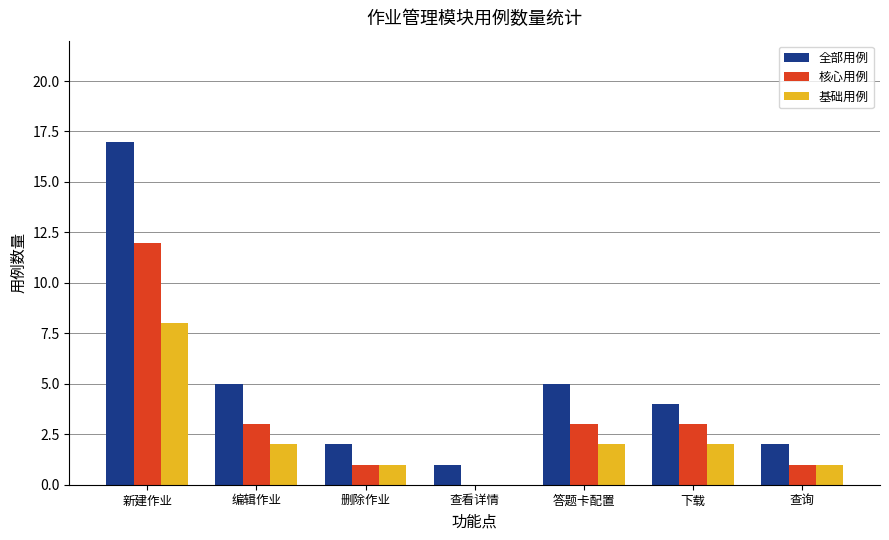

What is the sum of all 基础用例 values?

16